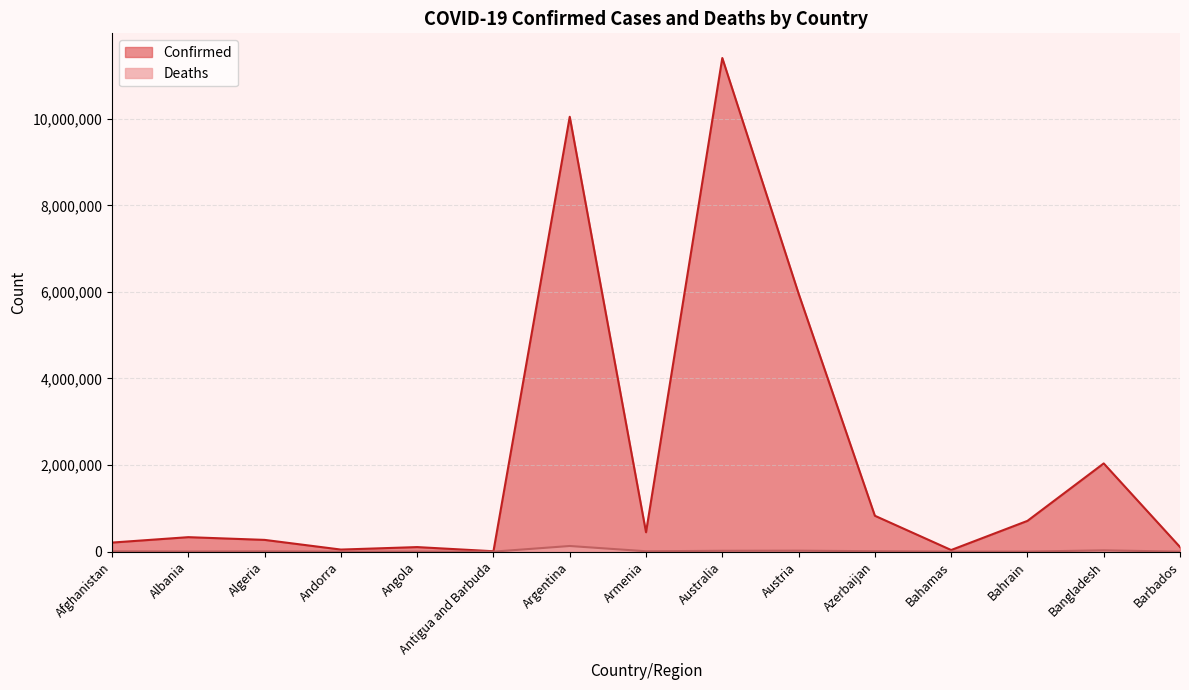

In Confirmed, how many points are higher than both neighbors (excluding endpoints)?

5